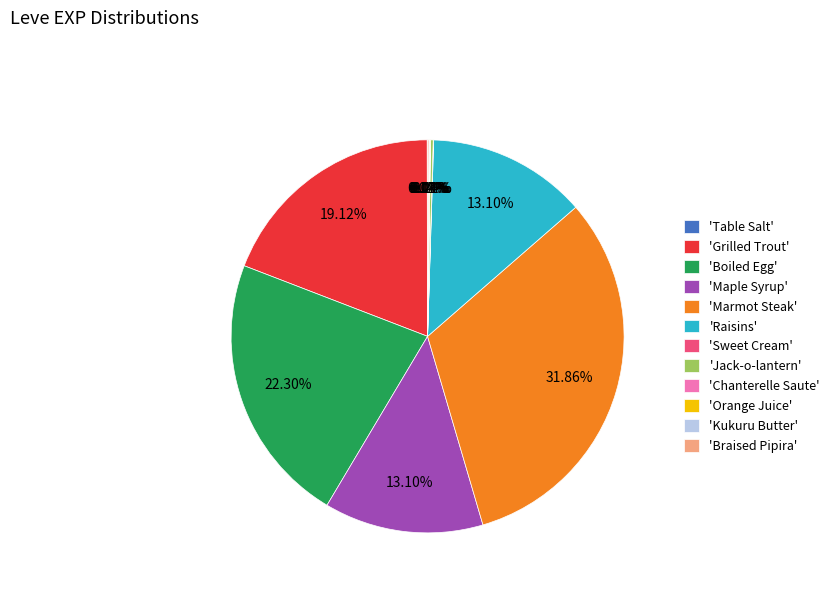

Which has a higher value, 'Marmot Steak' or 'Grilled Trout'?

'Marmot Steak'